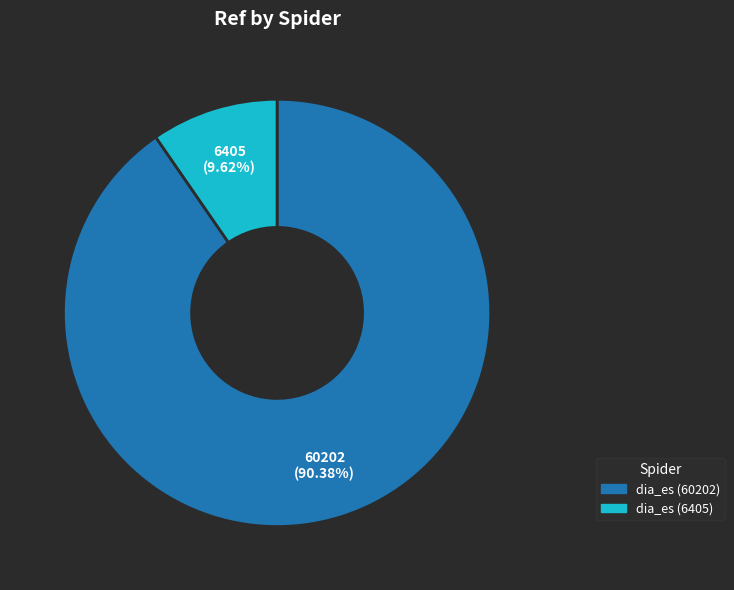

Rank the categories by value from lowest to highest.

dia_es (6405), dia_es (60202)